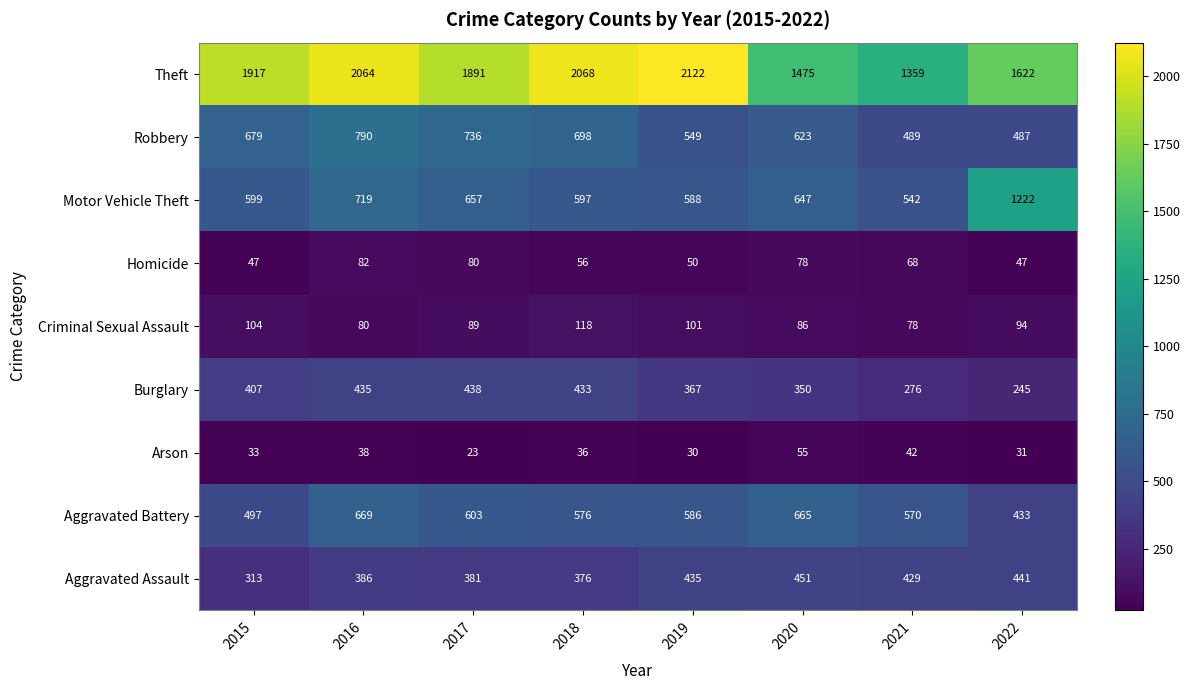

What is the sum of all Burglary values?

2951